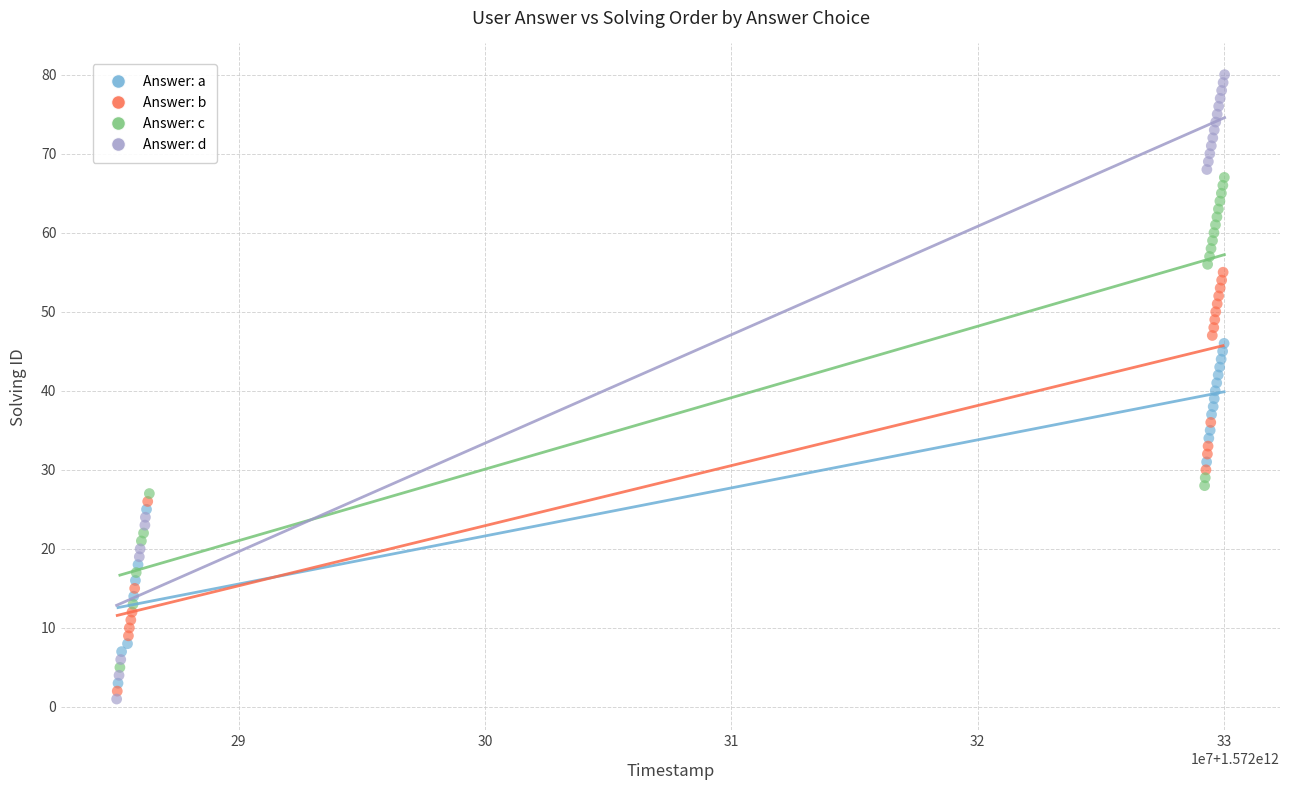

Which series contains the highest Y value?

Answer: d